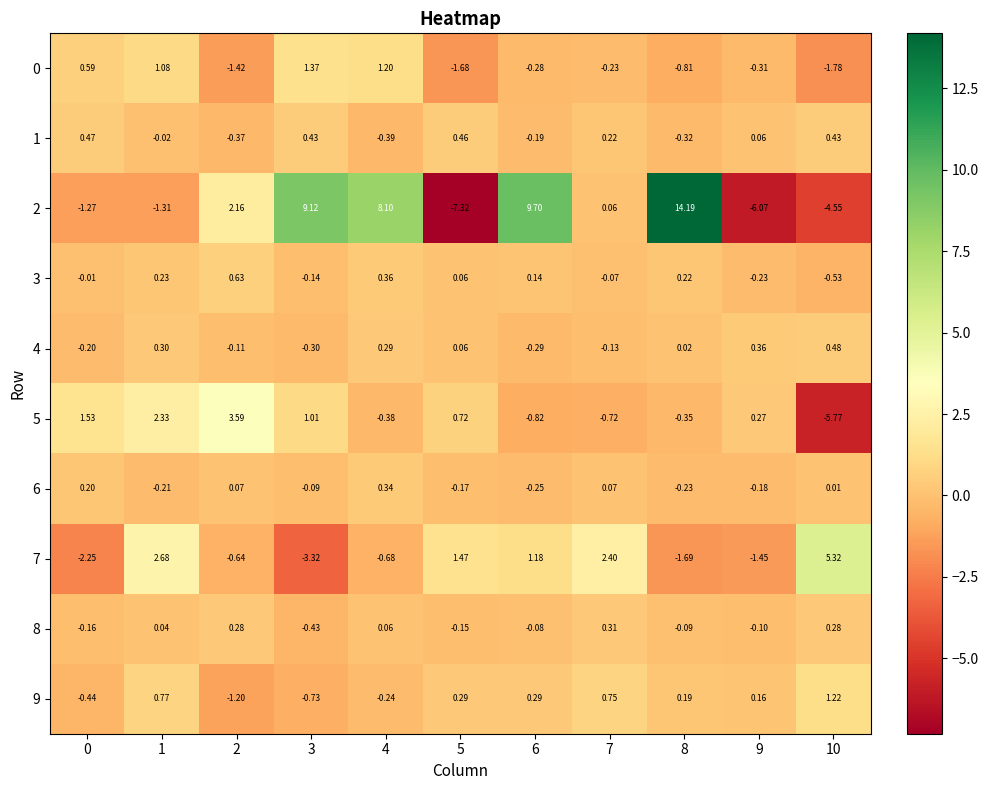

Between 3 and 4, which series saw the biggest shift?

7